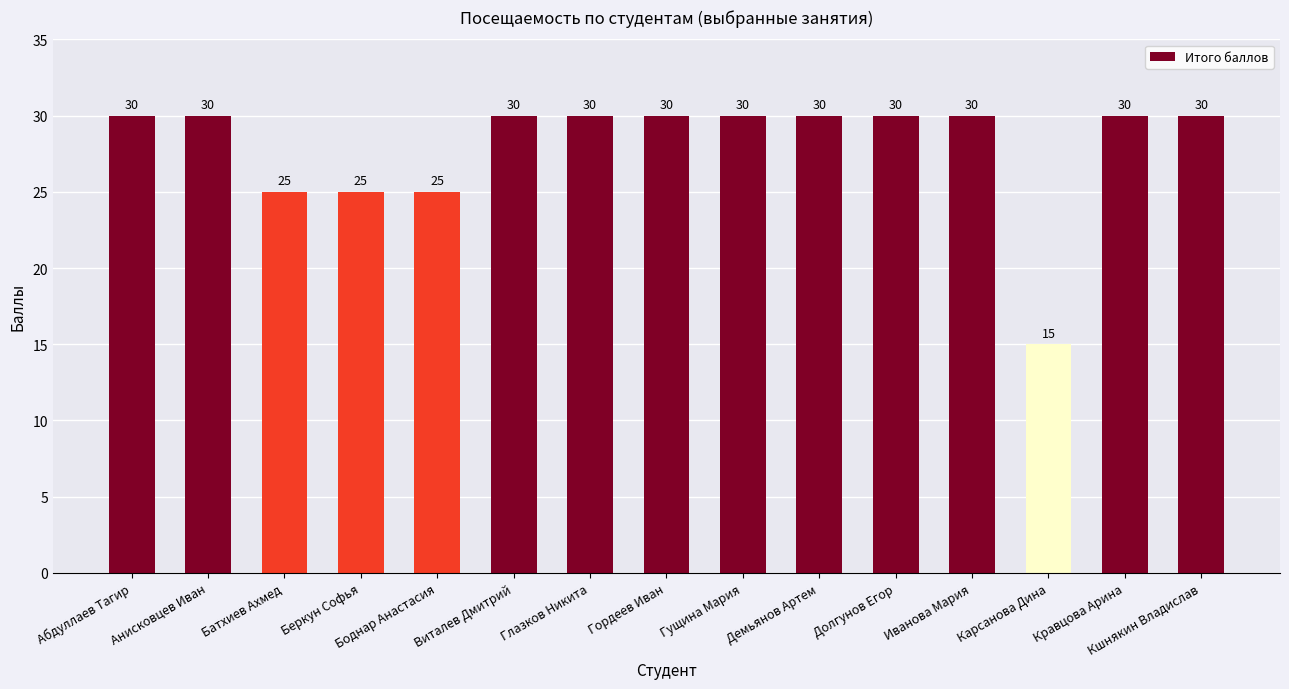

Reading left to right, list all the values displayed in this chart.

Абдуллаев Тагир=30	Анисковцев Иван=30	Батхиев Ахмед=25	Беркун Софья=25	Боднар Анастасия=25	Виталев Дмитрий=30	Глазков Никита=30	Гордеев Иван=30	Гущина Мария=30	Демьянов Артем=30	Долгунов Егор=30	Иванова Мария=30	Карсанова Дина=15	Кравцова Арина=30	Кшнякин Владислав=30